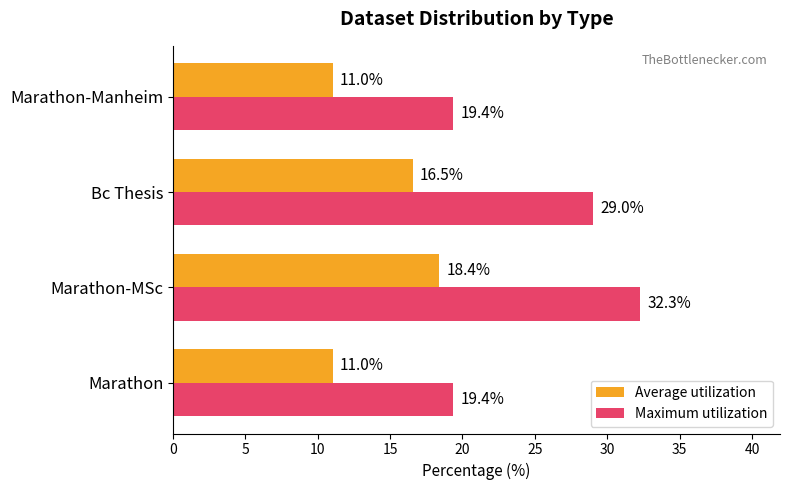

At how many categories does at least one series exceed 19?

4